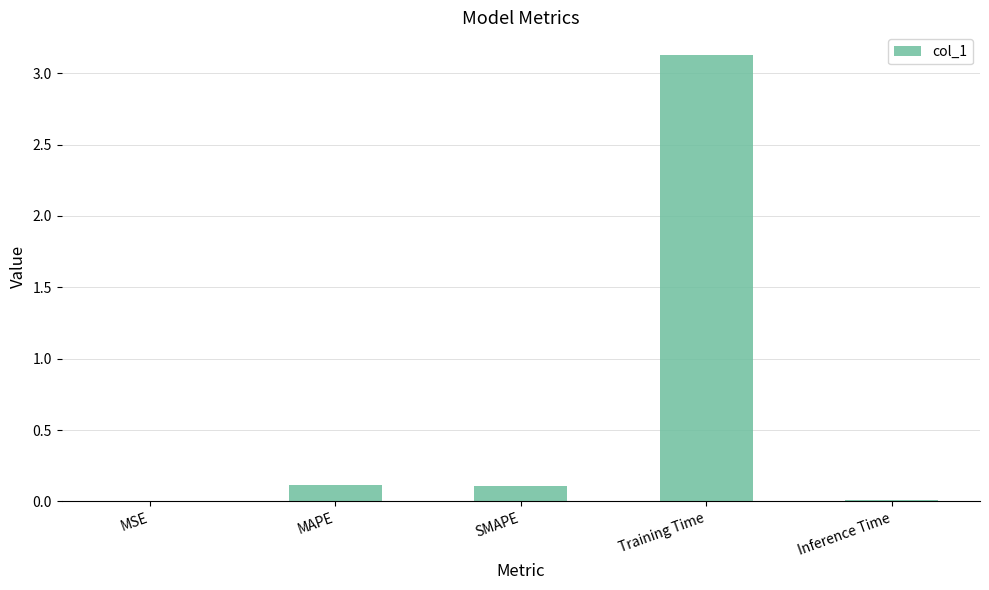

The value at Training Time is 4.9. True or false?

False